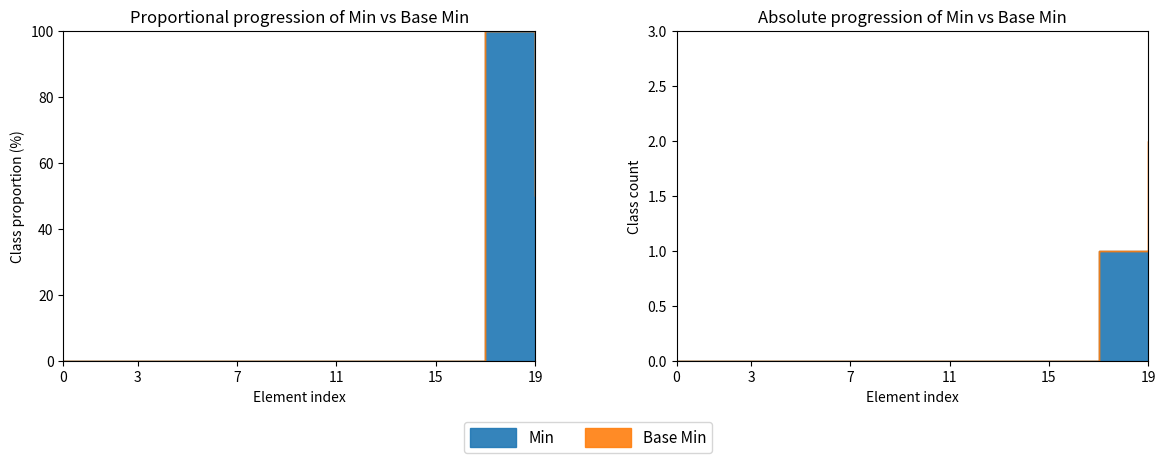

True or false: Base Min and Min intersect in this chart.

False